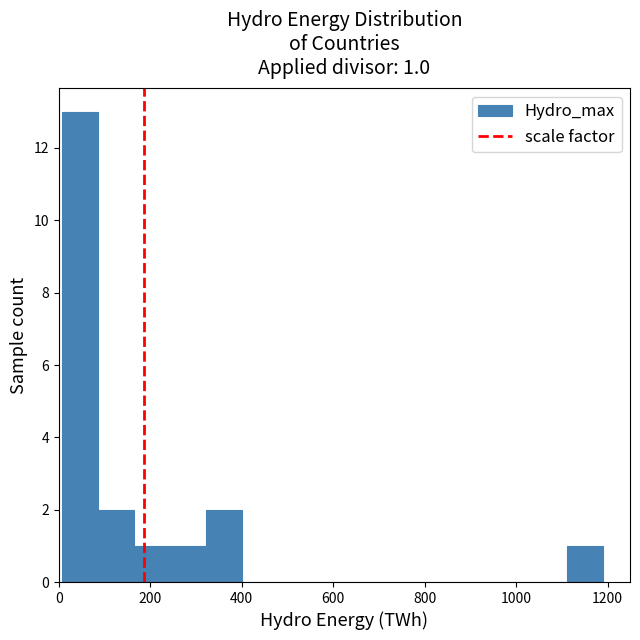

Read against the x-axis, roughly where is the centre of the tallest bar?

40